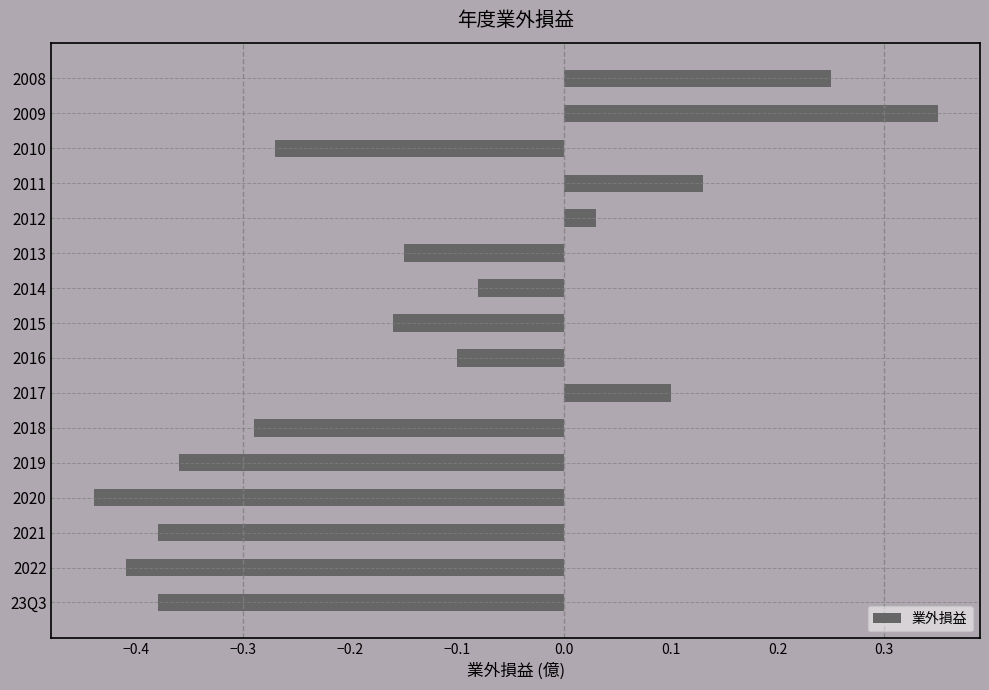

Where is the data nearest to the value 0?

2012